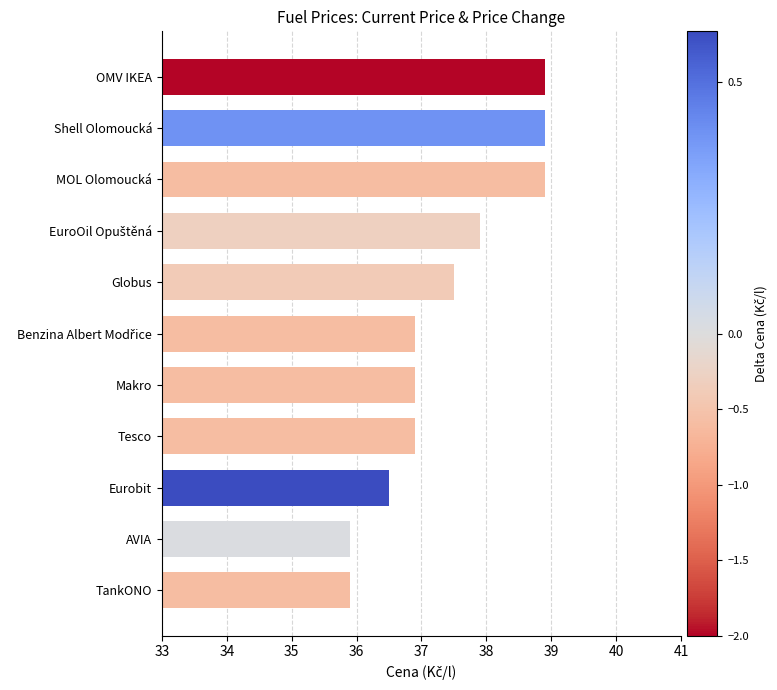

What is the smallest value displayed?

35.9